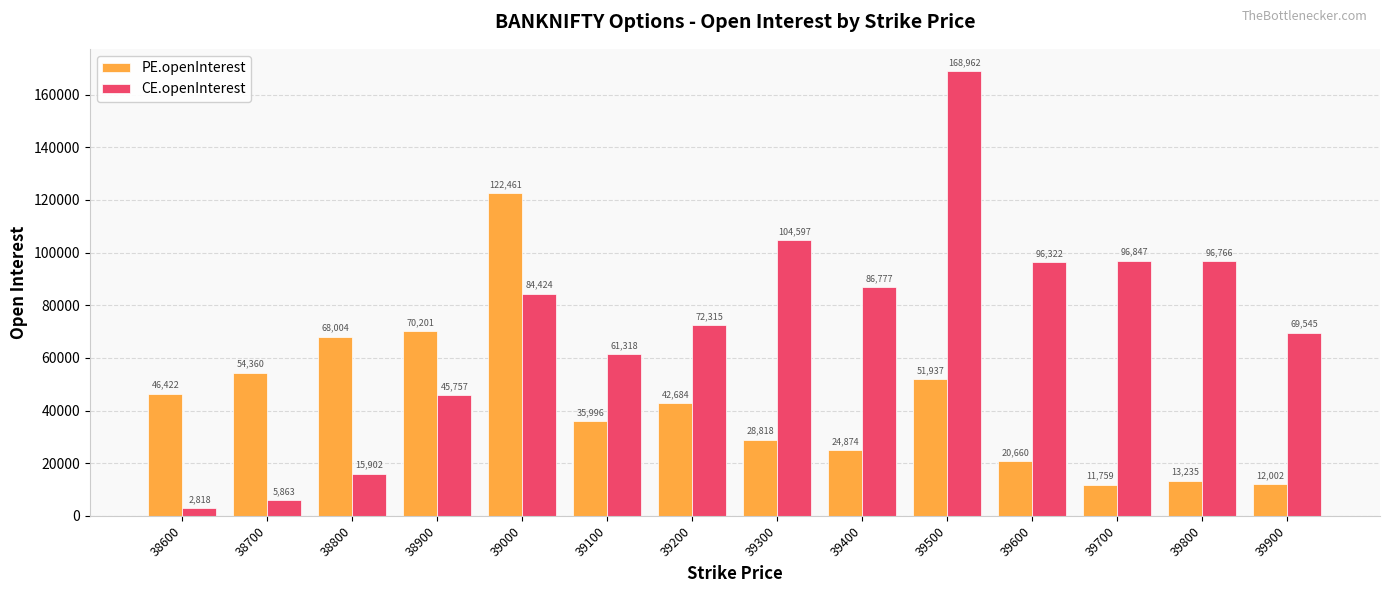

List the series in order of their peak value, lowest first.

PE.openInterest, CE.openInterest